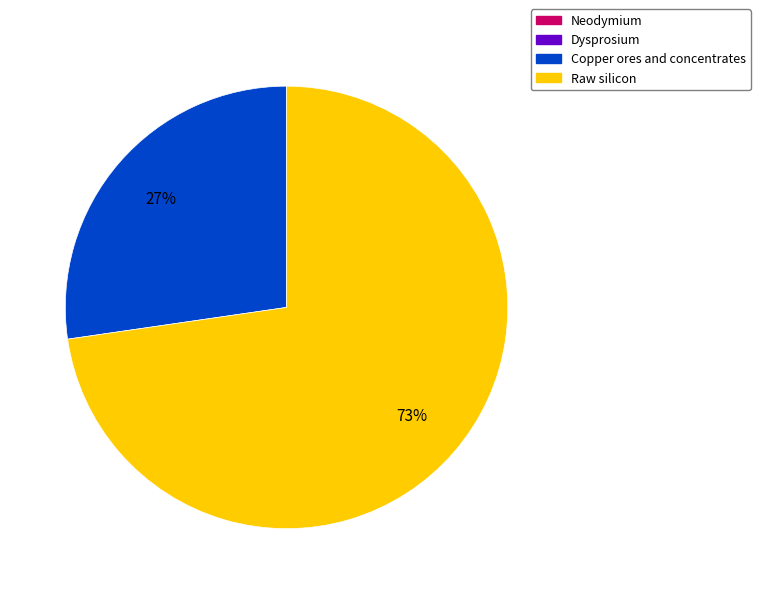

True or false: Raw silicon accounts for 67% of the total.

False